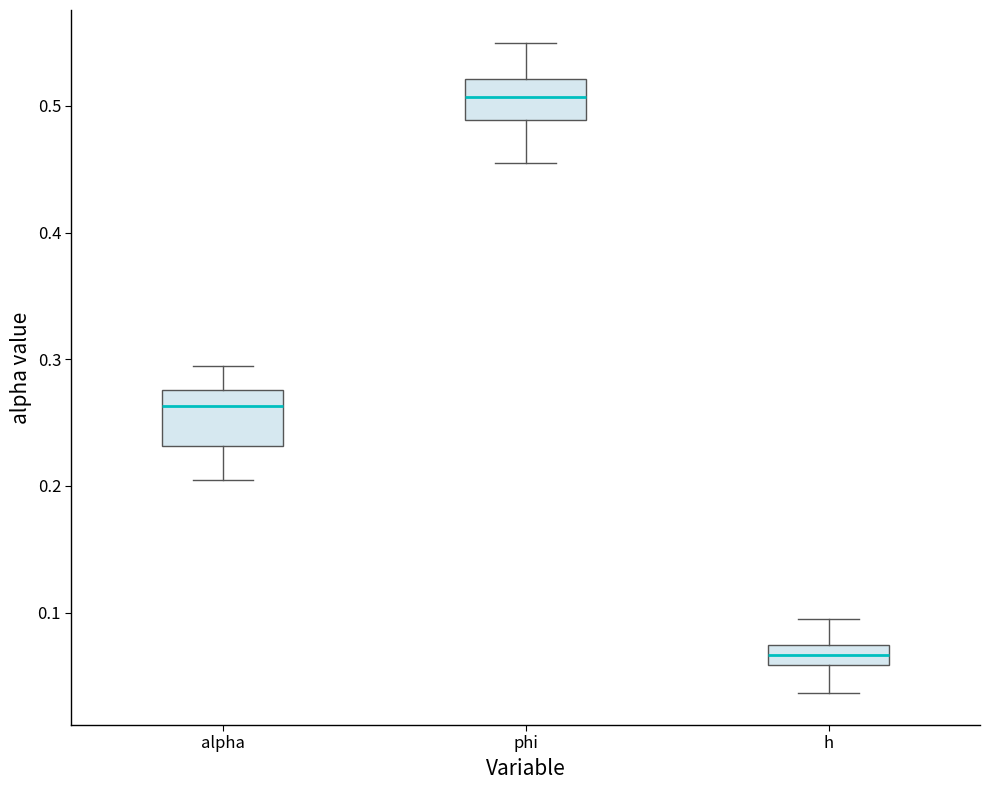

Which box has the lowest median line?

h